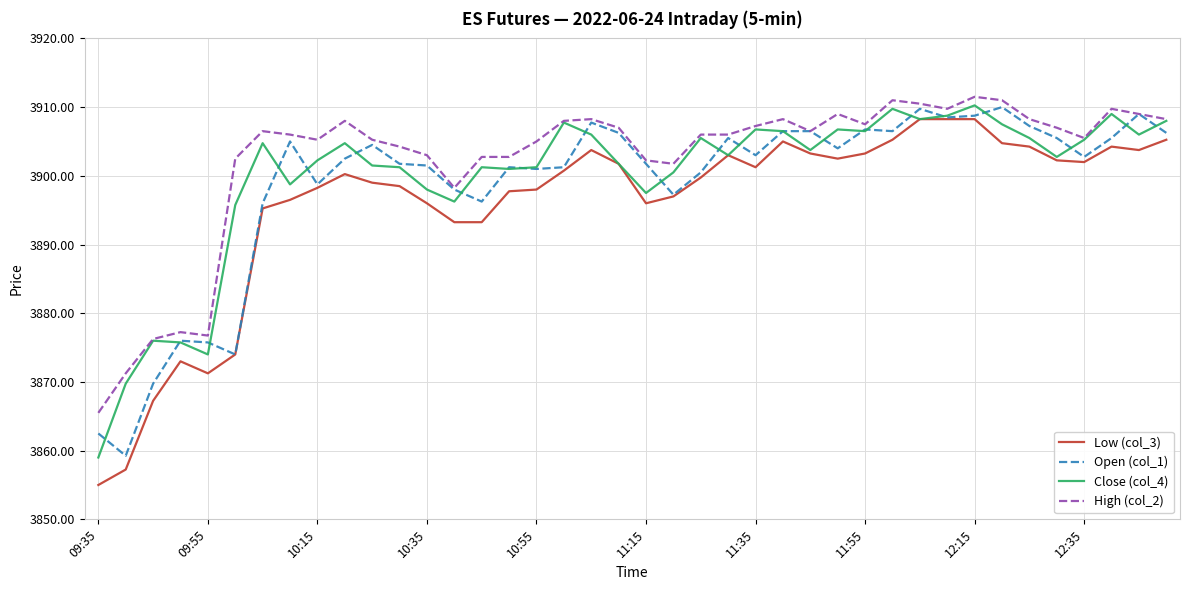

What is the difference between the maximum and second lowest values in the Close (col_4) series?

40.5